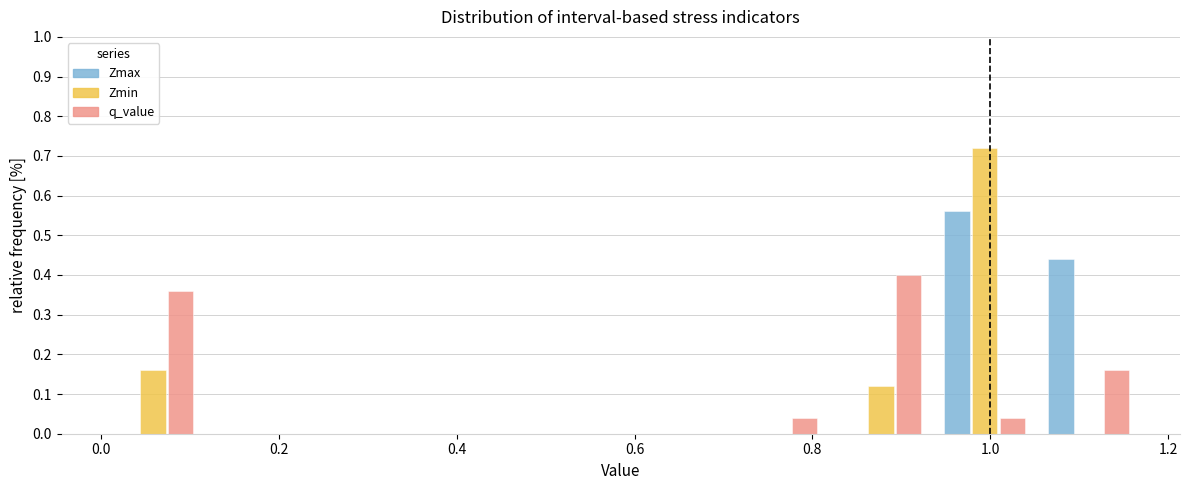

In the q_value series, which range on the x-axis has the tallest bar?

0.82 to 0.94